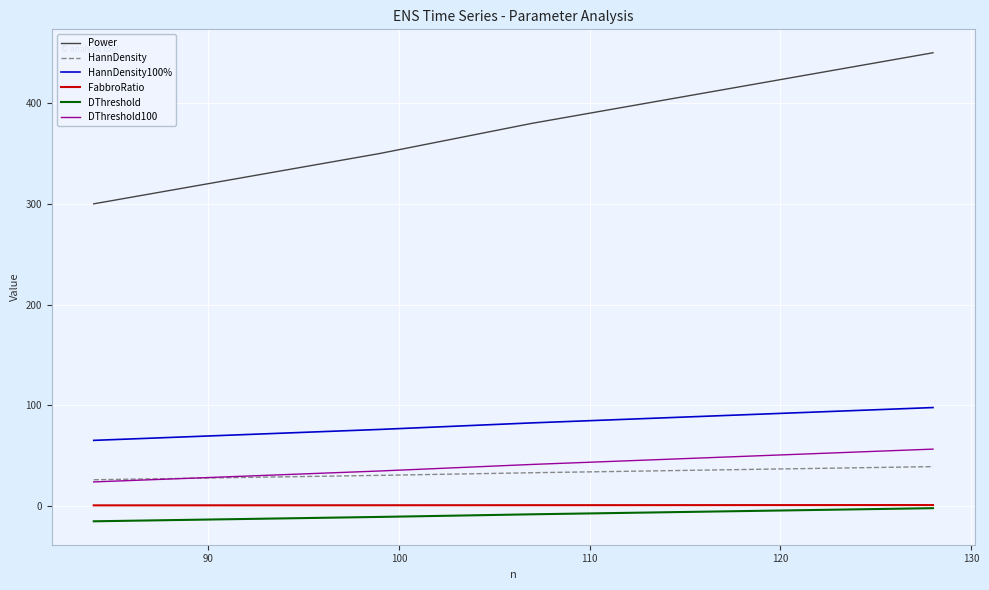

What is the smallest value displayed?

-15.2